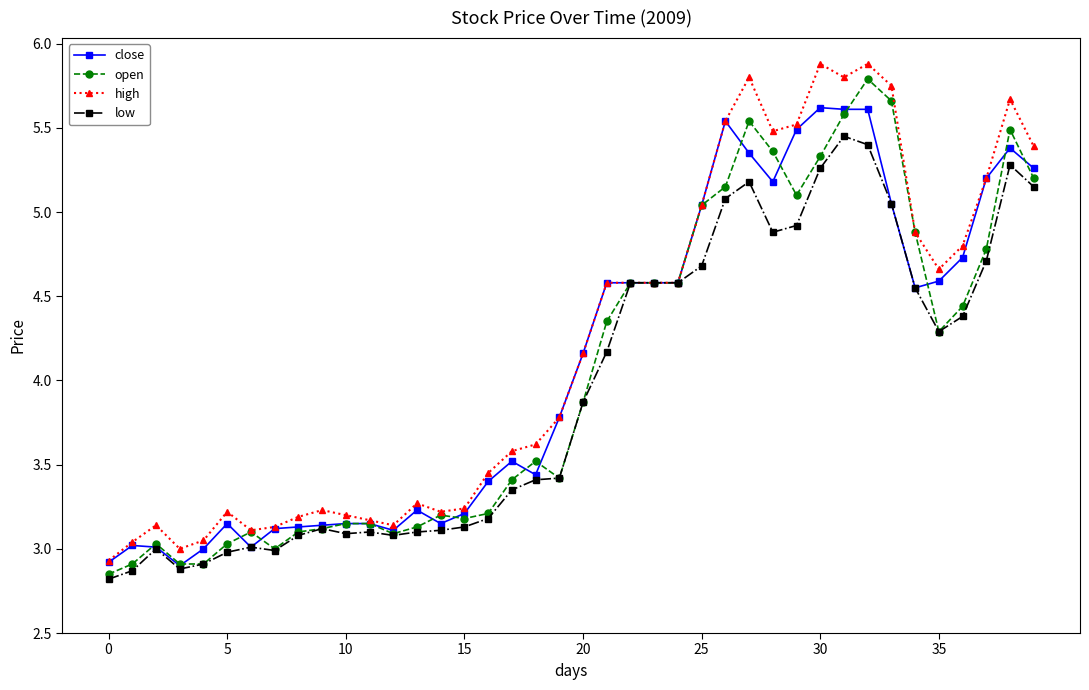

What is the greatest value displayed?

5.9